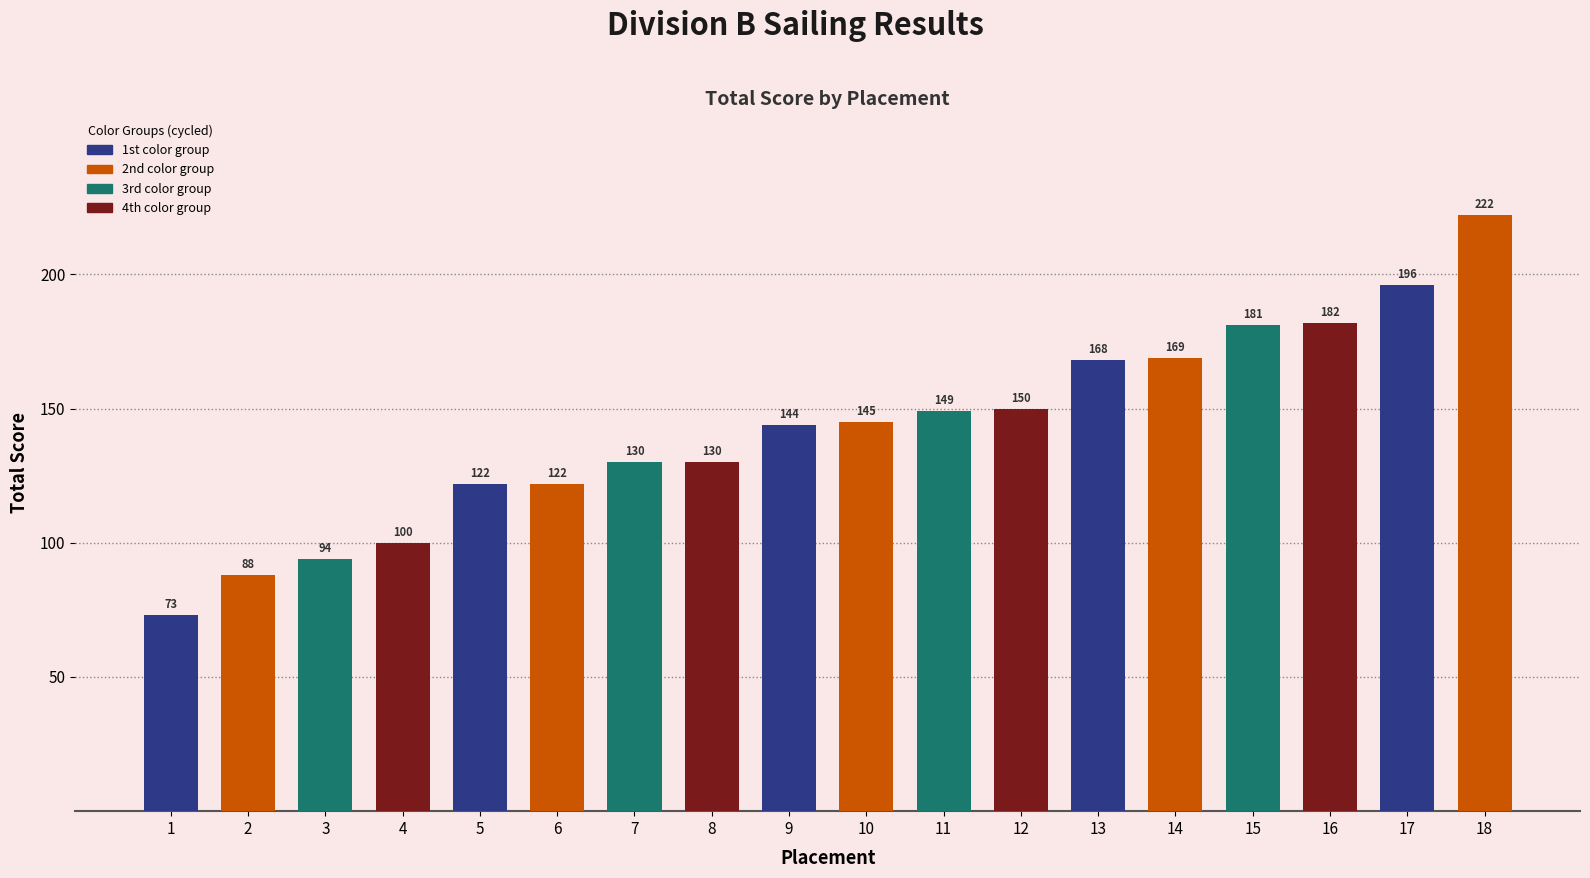

True or false: the data shows 88 at 2.

True